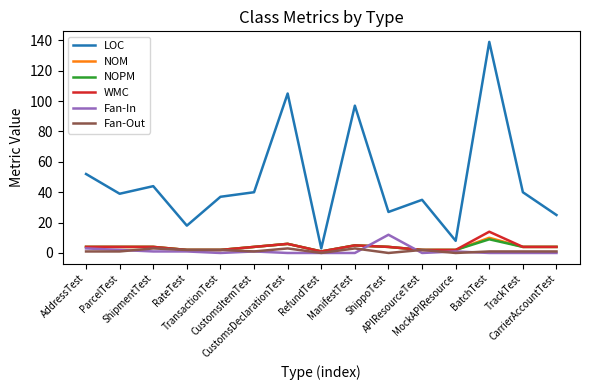

Reading left to right, list all the values displayed in this chart.

LOC: AddressTest=52	ParcelTest=39	ShipmentTest=44	RateTest=18	TransactionTest=37	CustomsItemTest=40	CustomsDeclarationTest=105	RefundTest=3	ManifestTest=97	ShippoTest=27	APIResourceTest=35	MockAPIResource=8	BatchTest=139	TrackTest=40	CarrierAccountTest=25
NOM: AddressTest=4	ParcelTest=4	ShipmentTest=4	RateTest=2	TransactionTest=2	CustomsItemTest=4	CustomsDeclarationTest=6	RefundTest=1	ManifestTest=5	ShippoTest=4	APIResourceTest=2	MockAPIResource=2	BatchTest=10	TrackTest=4	CarrierAccountTest=4
NOPM: AddressTest=4	ParcelTest=4	ShipmentTest=4	RateTest=2	TransactionTest=2	CustomsItemTest=4	CustomsDeclarationTest=6	RefundTest=1	ManifestTest=5	ShippoTest=4	APIResourceTest=2	MockAPIResource=2	BatchTest=9	TrackTest=4	CarrierAccountTest=4
WMC: AddressTest=4	ParcelTest=4	ShipmentTest=4	RateTest=2	TransactionTest=2	CustomsItemTest=4	CustomsDeclarationTest=6	RefundTest=1	ManifestTest=5	ShippoTest=4	APIResourceTest=2	MockAPIResource=2	BatchTest=14	TrackTest=4	CarrierAccountTest=4
Fan-In: AddressTest=3	ParcelTest=2	ShipmentTest=1	RateTest=1	TransactionTest=0	CustomsItemTest=1	CustomsDeclarationTest=0	RefundTest=0	ManifestTest=0	ShippoTest=12	APIResourceTest=0	MockAPIResource=1	BatchTest=0	TrackTest=0	CarrierAccountTest=0
Fan-Out: AddressTest=1	ParcelTest=1	ShipmentTest=3	RateTest=2	TransactionTest=2	CustomsItemTest=1	CustomsDeclarationTest=3	RefundTest=0	ManifestTest=3	ShippoTest=0	APIResourceTest=2	MockAPIResource=0	BatchTest=1	TrackTest=1	CarrierAccountTest=1